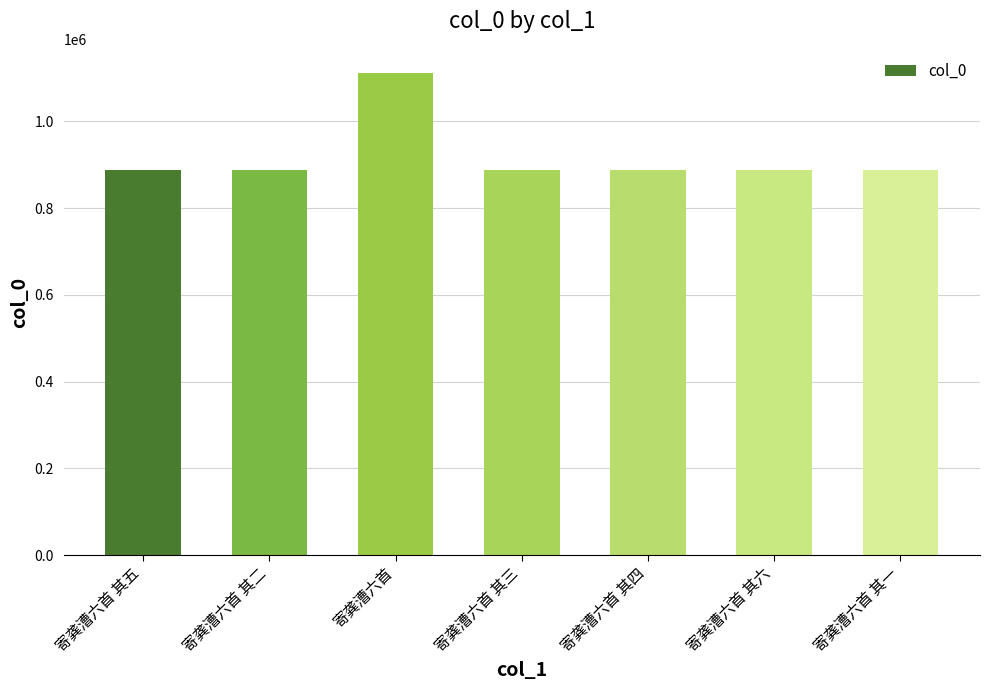

What is the average value?

920684